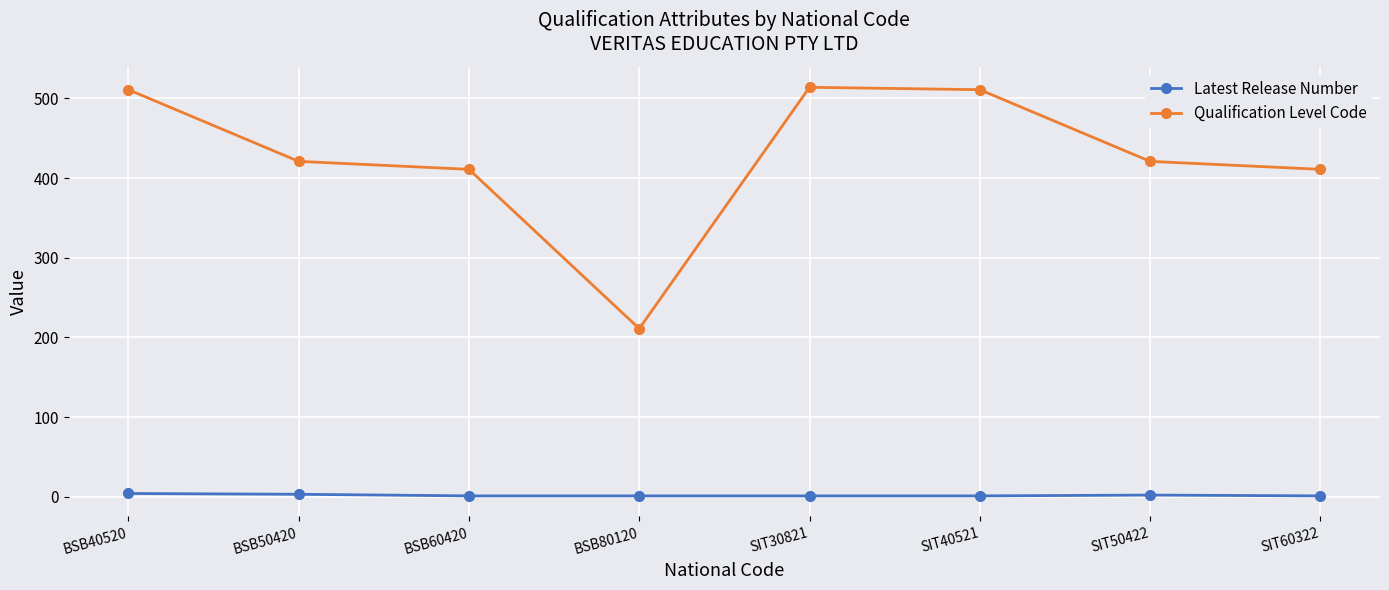

What is the smallest value displayed?

1